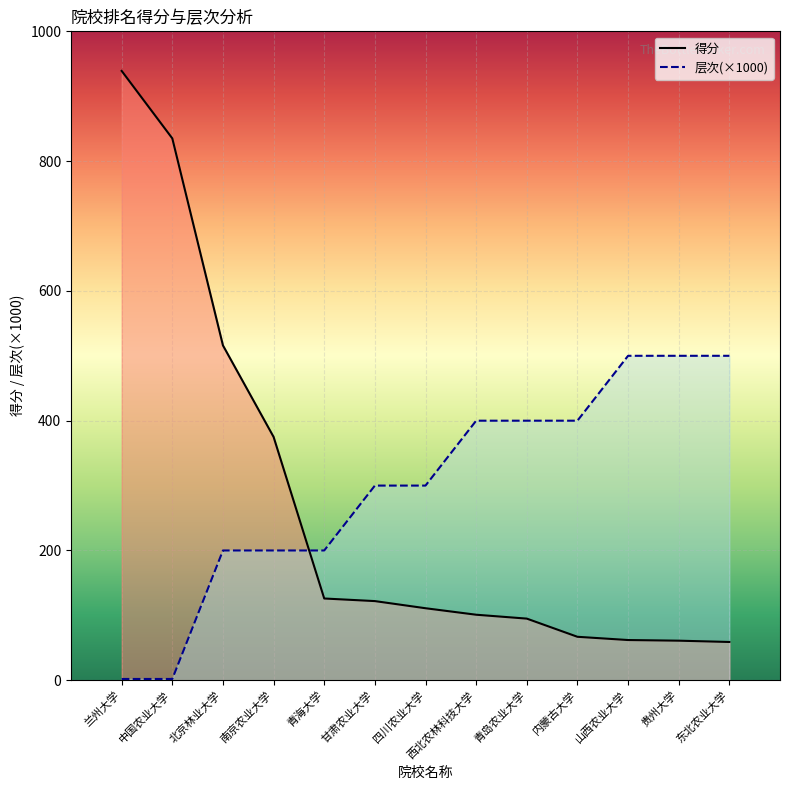

What is the value of the 得分 point at the 9th from the left?

95